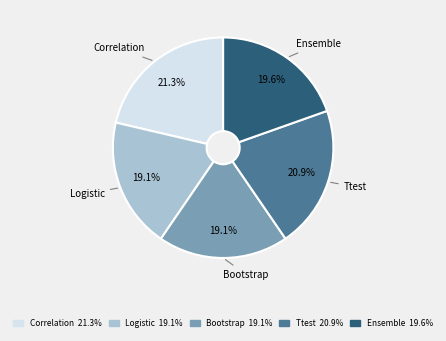

Combined, do Logistic and Correlation account for over 50%?

No